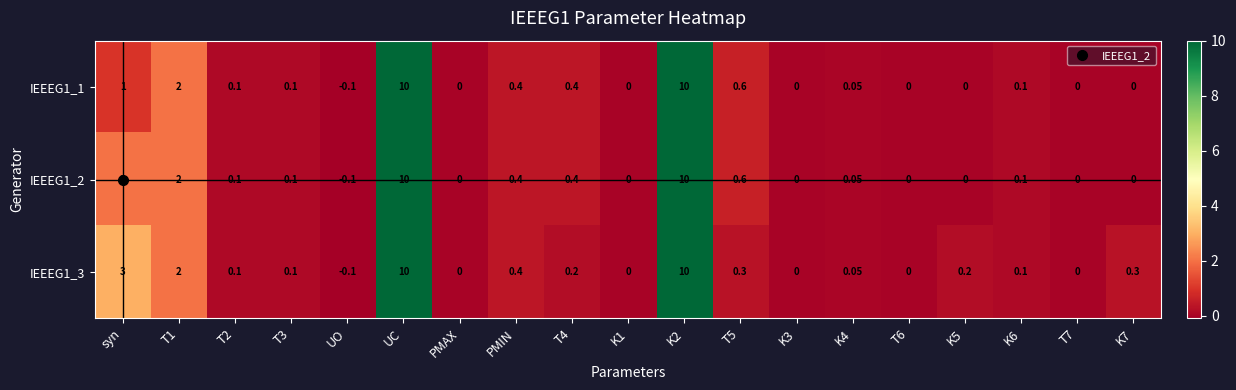

At how many categories does at least one series exceed 5?

2